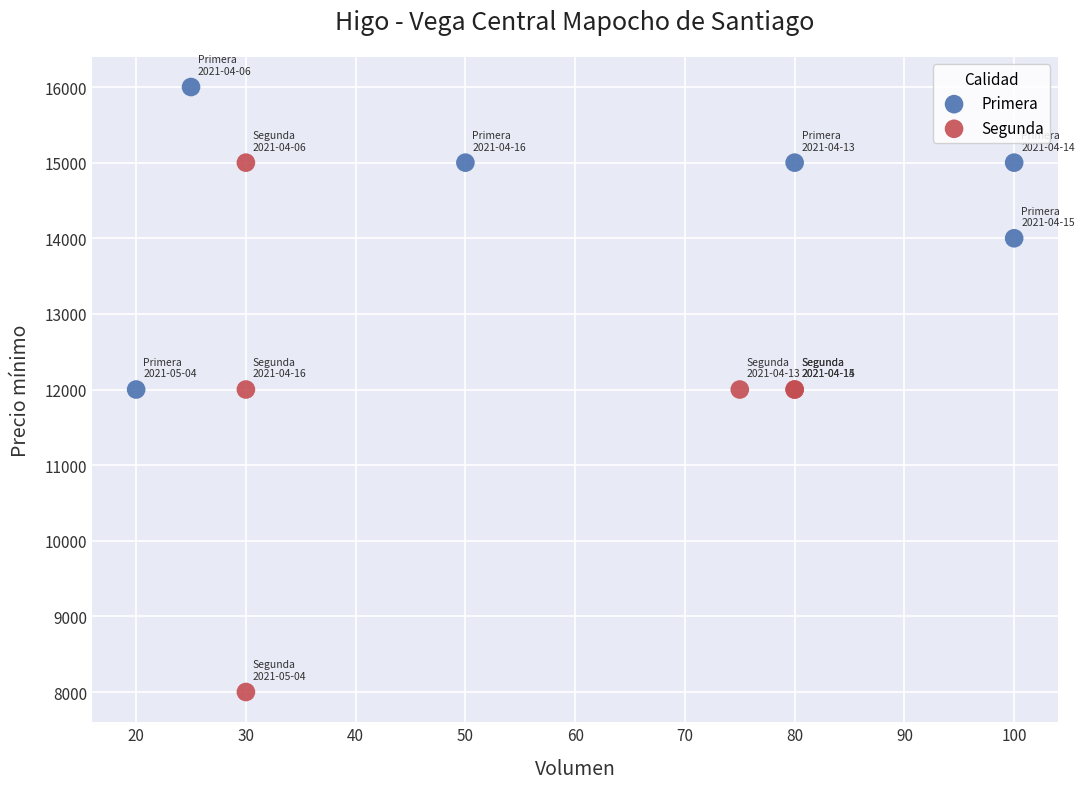

What are all the series names shown in the legend?

Primera, Segunda